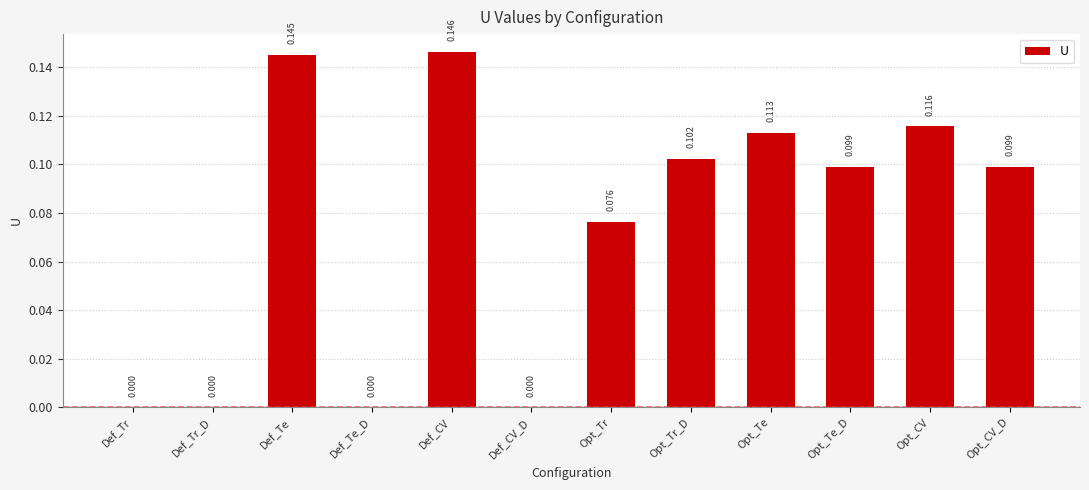

How many distinct data groups are displayed?

1